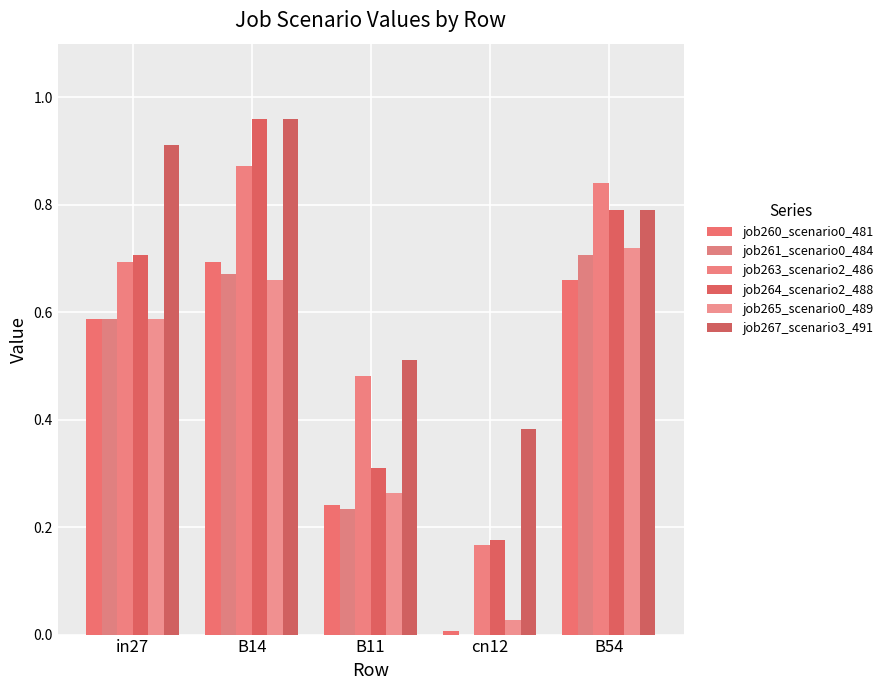

How many series are shown in this chart?

6